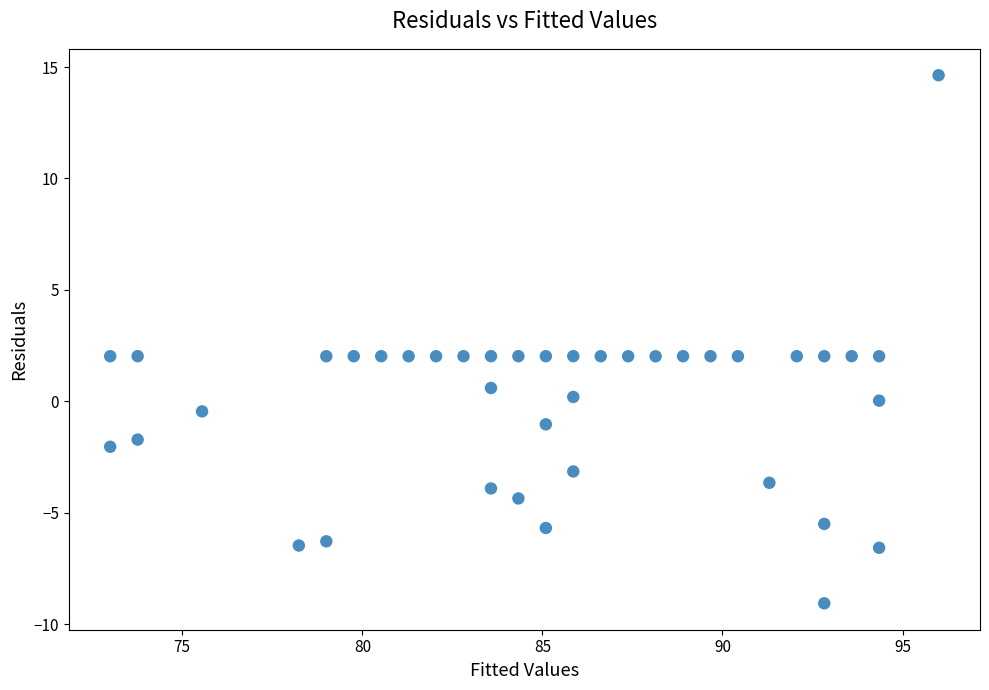

What is the range of Y values (max minus min)?

23.7